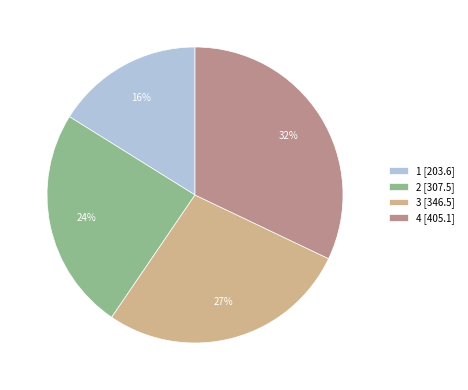

Is there any slice that represents more than half of the pie?

No